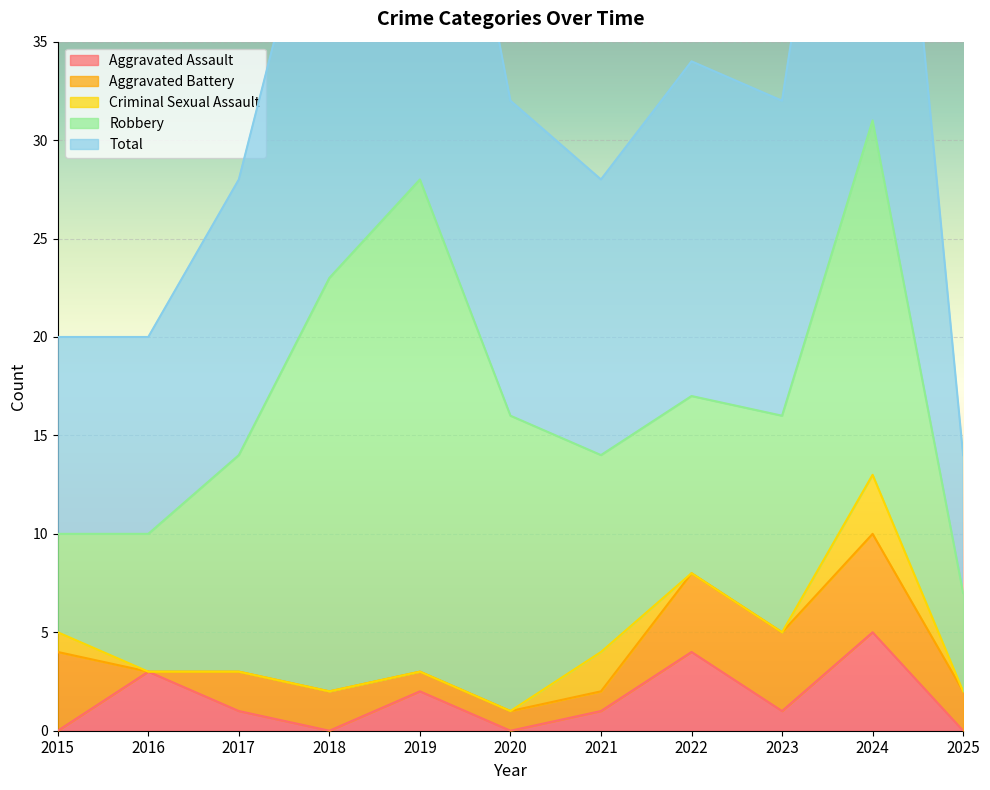

Is it true that Criminal Sexual Assault equals 5 at 2024?

False